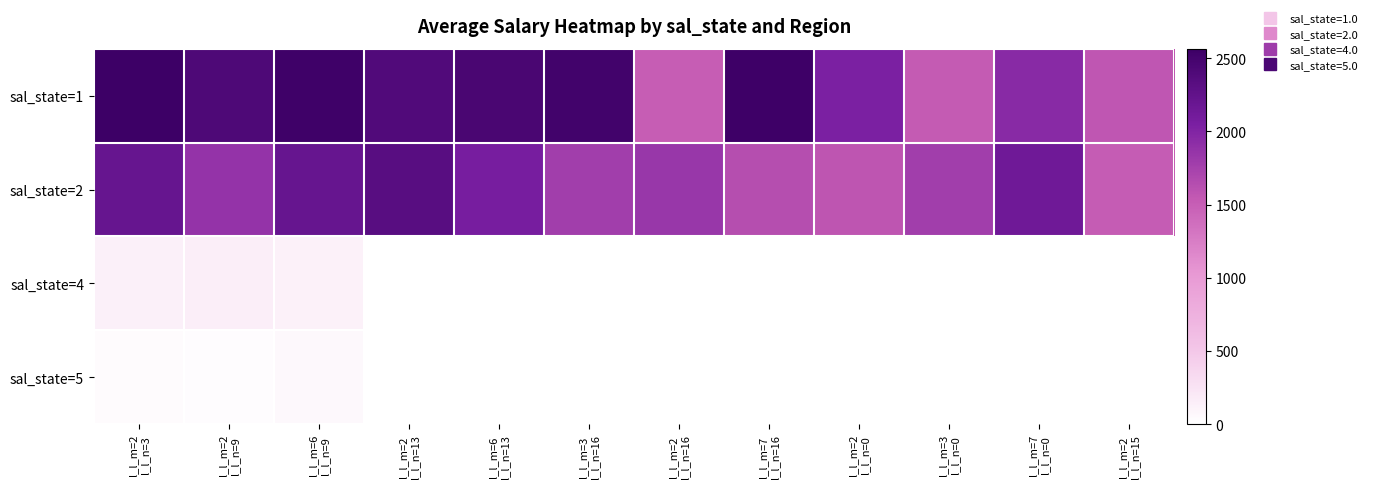

What is the total value across all series at l_l_m=2
l_l_n=15?

3086.1